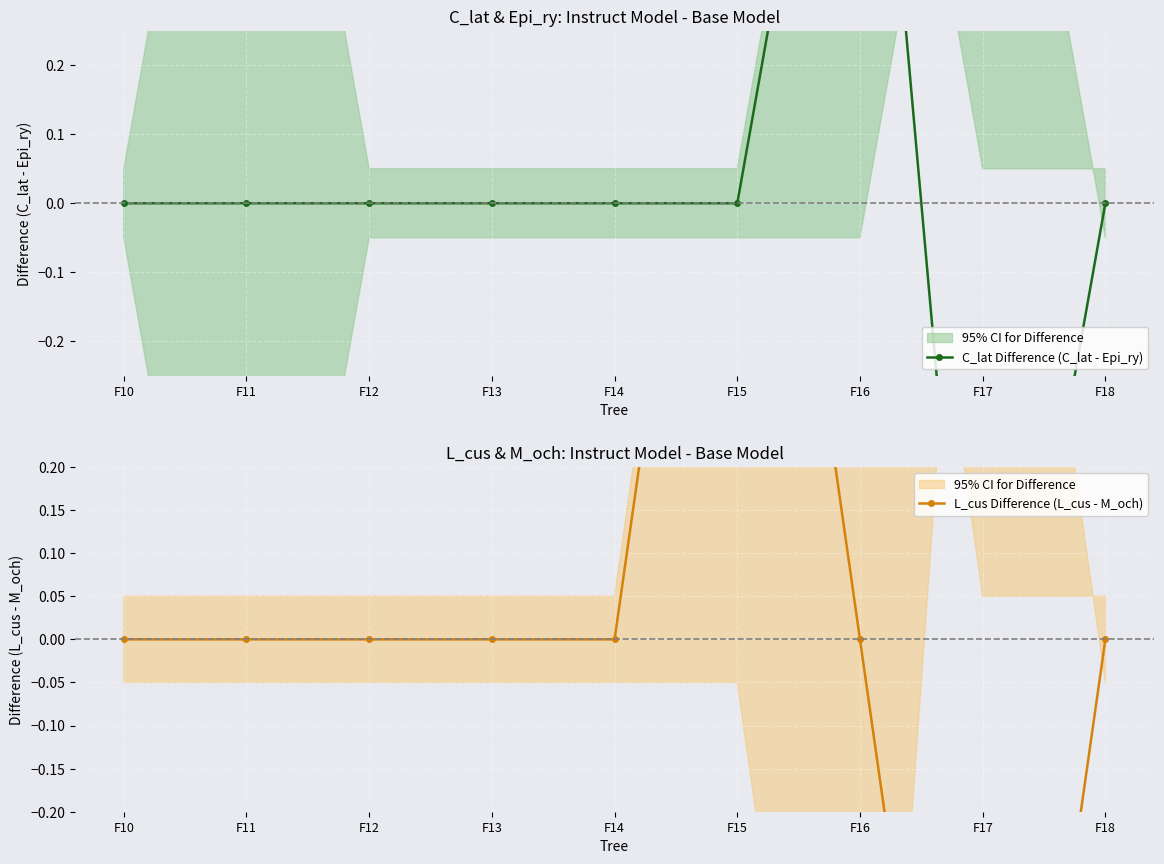

Which series has the largest total across all categories?

C_lat Difference (C_lat - Epi_ry)